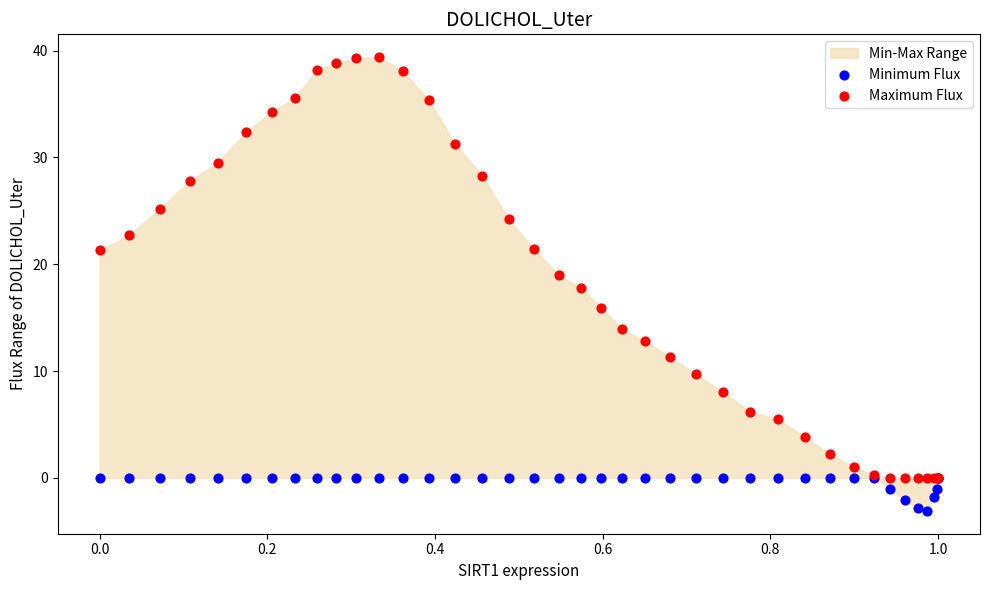

Which series has the largest Y range (max minus min)?

Maximum Flux